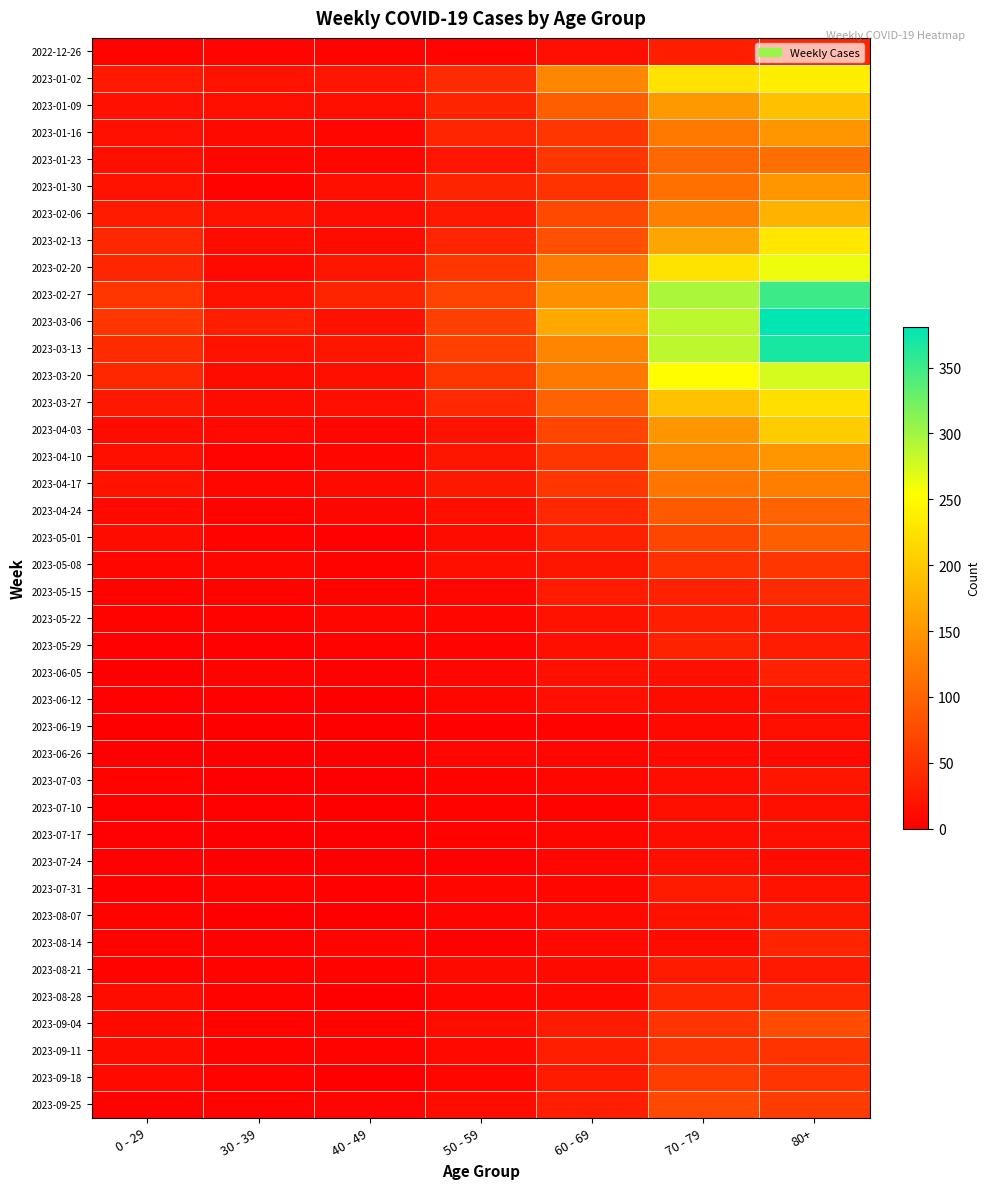

Reading left to right, transcribe all the data shown in this chart.

2022-12-26: 0 - 29=4	30 - 39=5	40 - 49=4	50 - 59=5	60 - 69=16	70 - 79=32	80+=38
2023-01-02: 0 - 29=26	30 - 39=18	40 - 49=21	50 - 59=44	60 - 69=134	70 - 79=226	80+=238
2023-01-09: 0 - 29=17	30 - 39=15	40 - 49=16	50 - 59=37	60 - 69=94	70 - 79=153	80+=191
2023-01-16: 0 - 29=17	30 - 39=11	40 - 49=8	50 - 59=38	60 - 69=54	70 - 79=121	80+=150
2023-01-23: 0 - 29=15	30 - 39=6	40 - 49=8	50 - 59=21	60 - 69=55	70 - 79=104	80+=111
2023-01-30: 0 - 29=18	30 - 39=4	40 - 49=15	50 - 59=37	60 - 69=51	70 - 79=112	80+=149
2023-02-06: 0 - 29=28	30 - 39=20	40 - 49=14	50 - 59=26	60 - 69=72	70 - 79=127	80+=179
2023-02-13: 0 - 29=39	30 - 39=14	40 - 49=13	50 - 59=38	60 - 69=80	70 - 79=165	80+=230
2023-02-20: 0 - 29=38	30 - 39=10	40 - 49=23	50 - 59=55	60 - 69=123	70 - 79=227	80+=263
2023-02-27: 0 - 29=55	30 - 39=18	40 - 49=36	50 - 59=68	60 - 69=143	70 - 79=295	80+=350
2023-03-06: 0 - 29=54	30 - 39=30	40 - 49=19	50 - 59=65	60 - 69=167	70 - 79=287	80+=381
2023-03-13: 0 - 29=44	30 - 39=20	40 - 49=23	50 - 59=65	60 - 69=133	70 - 79=286	80+=368
2023-03-20: 0 - 29=40	30 - 39=13	40 - 49=16	50 - 59=55	60 - 69=122	70 - 79=253	80+=275
2023-03-27: 0 - 29=24	30 - 39=12	40 - 49=16	50 - 59=41	60 - 69=99	70 - 79=193	80+=223
2023-04-03: 0 - 29=13	30 - 39=9	40 - 49=8	50 - 59=20	60 - 69=69	70 - 79=149	80+=203
2023-04-10: 0 - 29=15	30 - 39=5	40 - 49=8	50 - 59=23	60 - 69=54	70 - 79=133	80+=149
2023-04-17: 0 - 29=20	30 - 39=8	40 - 49=11	50 - 59=25	60 - 69=54	70 - 79=117	80+=126
2023-04-24: 0 - 29=11	30 - 39=3	40 - 49=7	50 - 59=16	60 - 69=41	70 - 79=90	80+=101
2023-05-01: 0 - 29=13	30 - 39=4	40 - 49=2	50 - 59=12	60 - 69=33	70 - 79=71	80+=95
2023-05-08: 0 - 29=8	30 - 39=6	40 - 49=4	50 - 59=15	60 - 69=23	70 - 79=50	80+=54
2023-05-15: 0 - 29=4	30 - 39=4	40 - 49=3	50 - 59=7	60 - 69=29	70 - 79=35	80+=44
2023-05-22: 0 - 29=3	30 - 39=3	40 - 49=6	50 - 59=6	60 - 69=18	70 - 79=32	80+=32
2023-05-29: 0 - 29=2	30 - 39=2	40 - 49=3	50 - 59=5	60 - 69=15	70 - 79=35	80+=29
2023-06-05: 0 - 29=1	30 - 39=3	40 - 49=2	50 - 59=6	60 - 69=17	70 - 79=17	80+=33
2023-06-12: 0 - 29=2	30 - 39=2	40 - 49=1	50 - 59=6	60 - 69=17	70 - 79=13	80+=20
2023-06-19: 0 - 29=1	30 - 39=1	40 - 49=1	50 - 59=2	60 - 69=4	70 - 79=10	80+=16
2023-06-26: 0 - 29=1	30 - 39=1	40 - 49=0	50 - 59=6	60 - 69=7	70 - 79=11	80+=11
2023-07-03: 0 - 29=3	30 - 39=0	40 - 49=0	50 - 59=3	60 - 69=6	70 - 79=14	80+=22
2023-07-10: 0 - 29=2	30 - 39=2	40 - 49=1	50 - 59=3	60 - 69=4	70 - 79=15	80+=16
2023-07-17: 0 - 29=2	30 - 39=0	40 - 49=0	50 - 59=4	60 - 69=8	70 - 79=14	80+=15
2023-07-24: 0 - 29=2	30 - 39=1	40 - 49=1	50 - 59=2	60 - 69=7	70 - 79=16	80+=13
2023-07-31: 0 - 29=2	30 - 39=3	40 - 49=2	50 - 59=8	60 - 69=8	70 - 79=27	80+=20
2023-08-07: 0 - 29=4	30 - 39=1	40 - 49=0	50 - 59=5	60 - 69=9	70 - 79=18	80+=24
2023-08-14: 0 - 29=4	30 - 39=2	40 - 49=5	50 - 59=2	60 - 69=9	70 - 79=12	80+=36
2023-08-21: 0 - 29=3	30 - 39=3	40 - 49=4	50 - 59=11	60 - 69=11	70 - 79=27	80+=26
2023-08-28: 0 - 29=12	30 - 39=3	40 - 49=1	50 - 59=6	60 - 69=9	70 - 79=39	80+=41
2023-09-04: 0 - 29=9	30 - 39=4	40 - 49=3	50 - 59=13	60 - 69=27	70 - 79=53	80+=77
2023-09-11: 0 - 29=13	30 - 39=4	40 - 49=3	50 - 59=9	60 - 69=32	70 - 79=51	80+=52
2023-09-18: 0 - 29=9	30 - 39=3	40 - 49=1	50 - 59=7	60 - 69=28	70 - 79=62	80+=53
2023-09-25: 0 - 29=3	30 - 39=3	40 - 49=5	50 - 59=12	60 - 69=32	70 - 79=74	80+=61